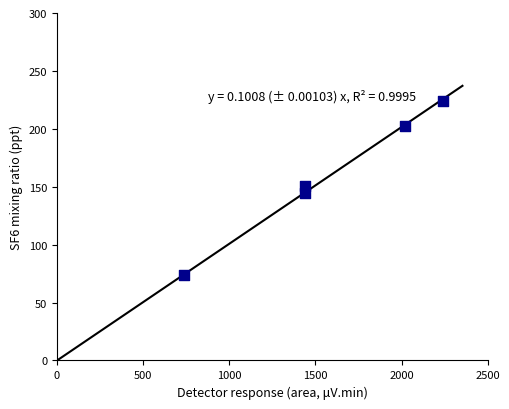

What is the average X value?

1575.3